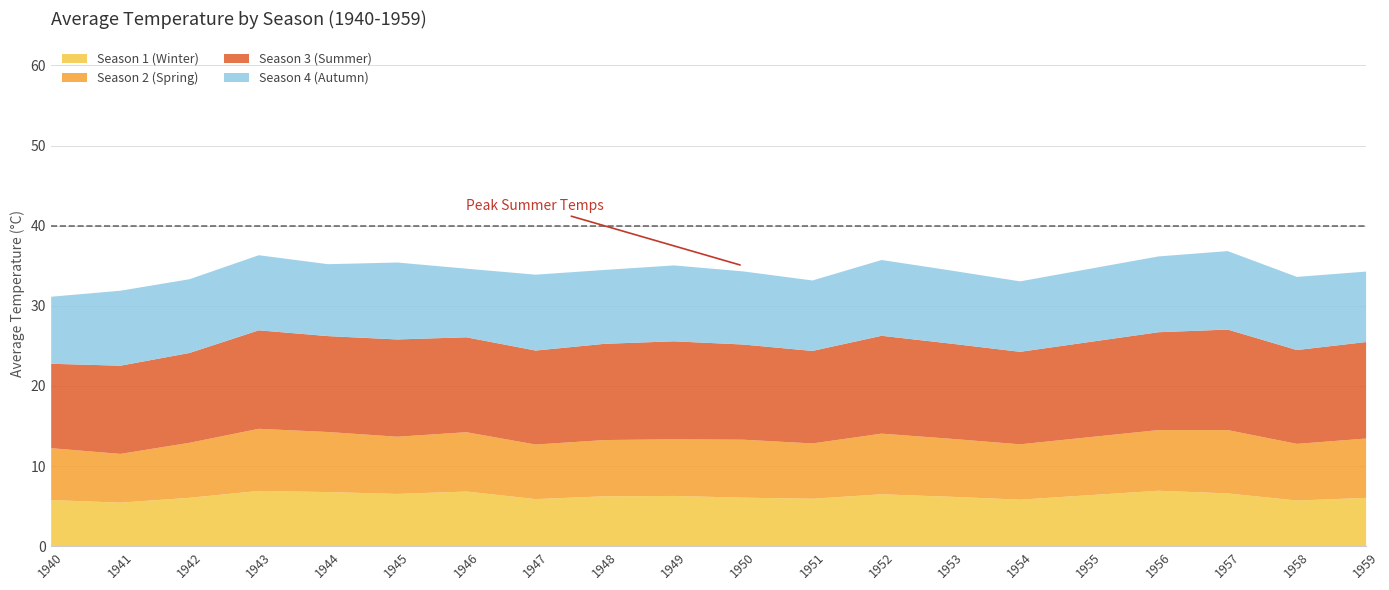

Does the chart display data point markers on the line(s)?

No